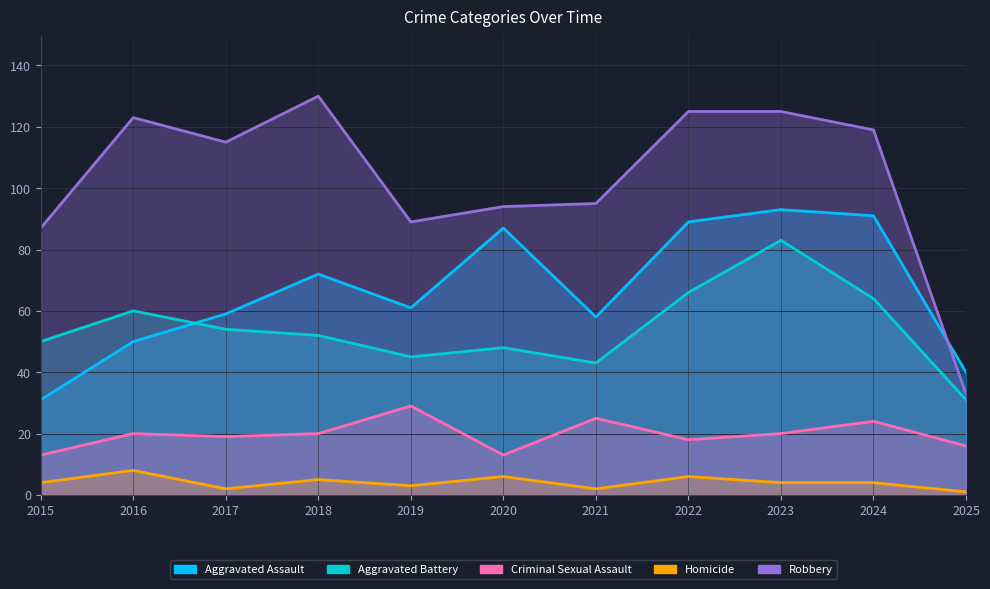

At how many categories does at least one series exceed 89?

8